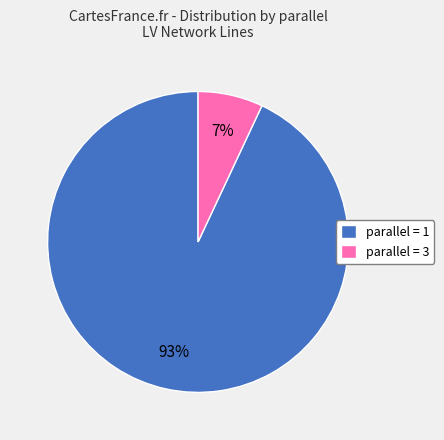

Which category has the biggest portion of the pie?

parallel = 1